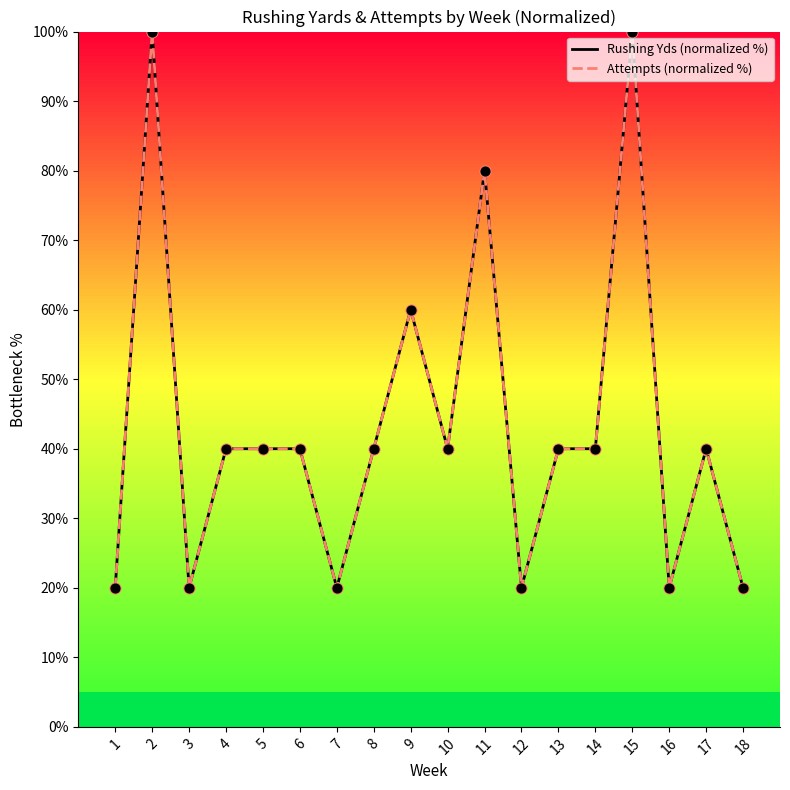

Is the value of Rushing Yds (normalized %) at 12 greater than the value of Attempts (normalized %) at 12?

No